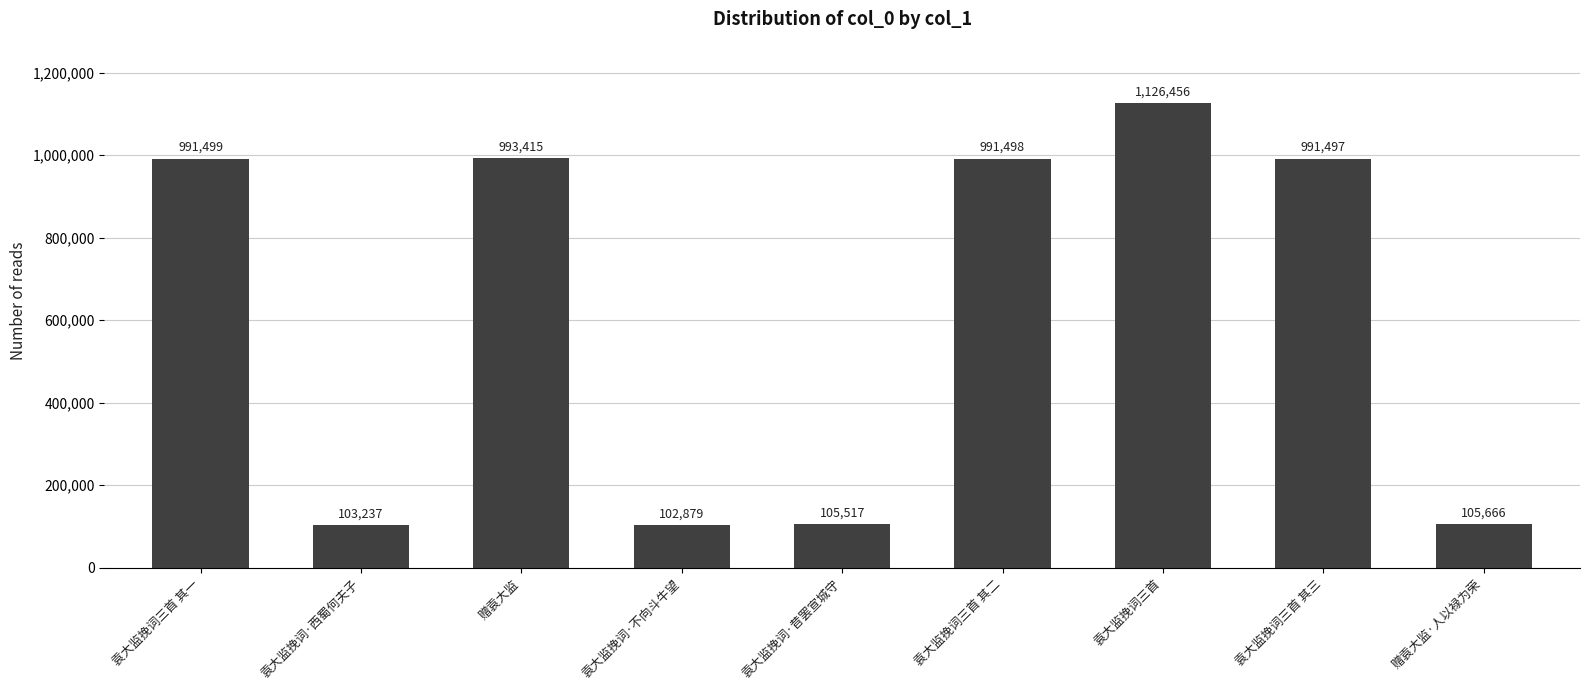

What is the approximate value at 袁大监挽词三首, to the nearest 10?

1126460